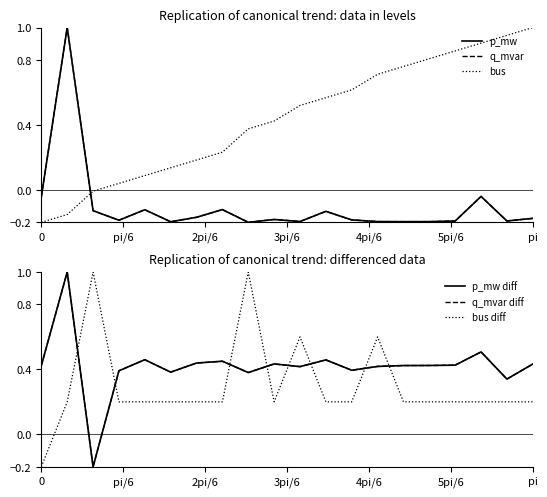

What is the average value of the bus series?

0.4